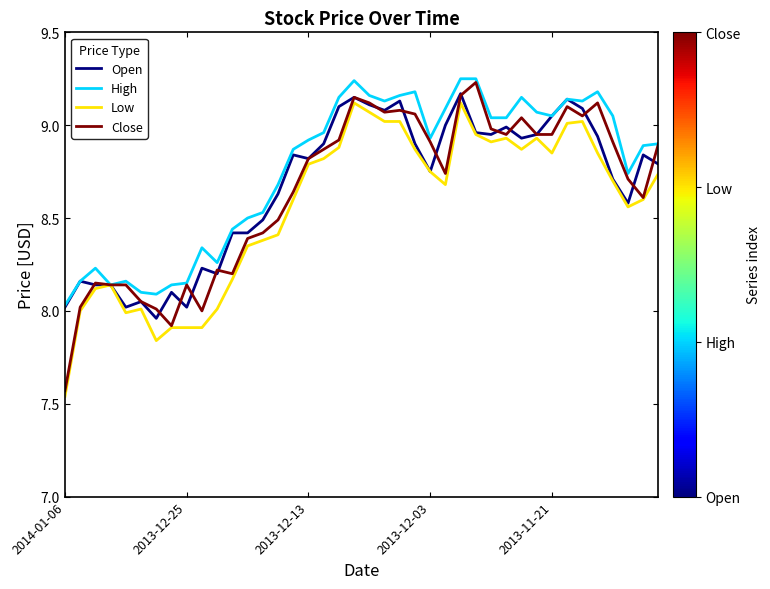

Which series has the largest range (max minus min)?

Close